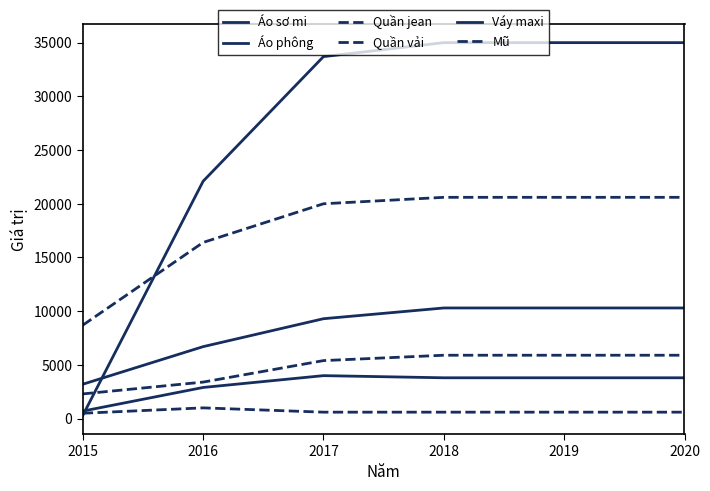

What is the difference between the second highest and minimum values in the Quần vải series?

3600